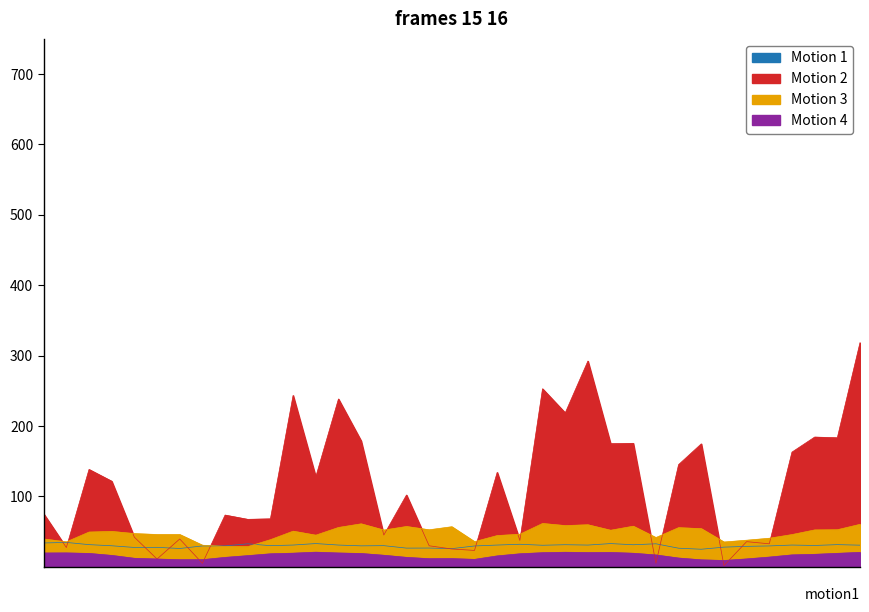

How many interior local peaks does the Min Humidity (%) series have?

9